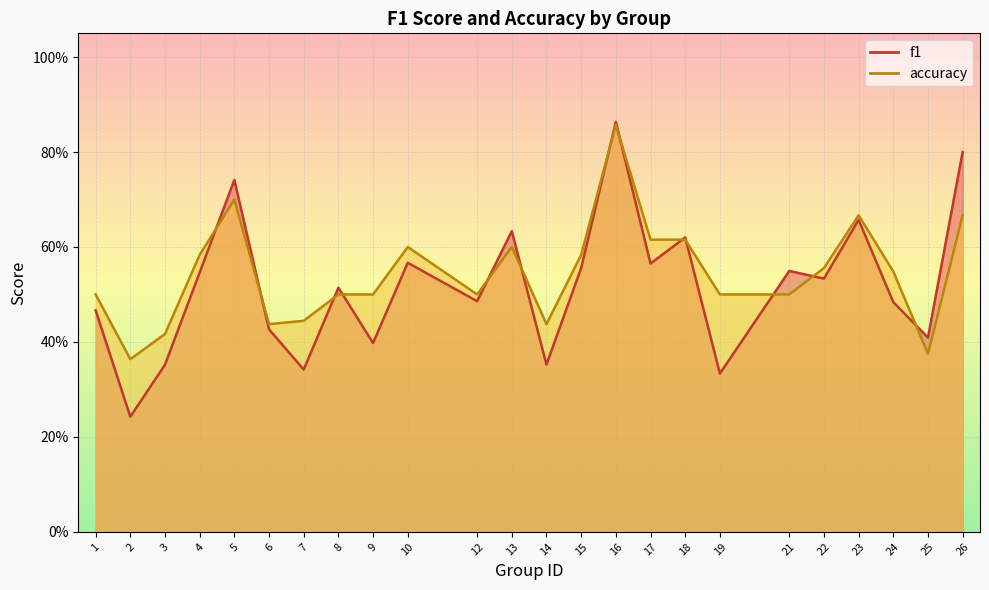

Which has a higher value, 25 or 23?

23